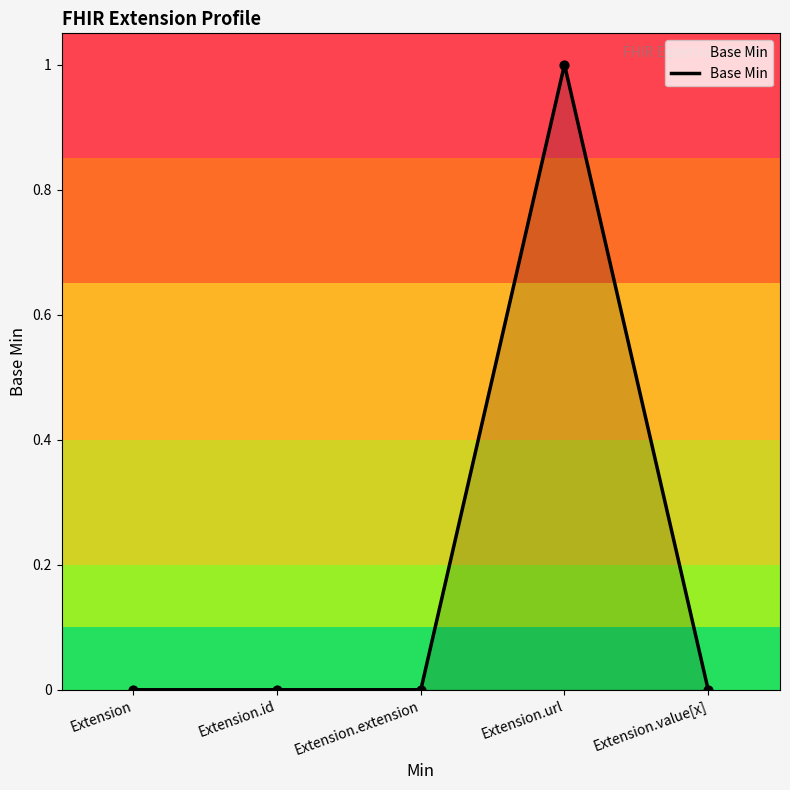

What is the change in value from Extension.extension to Extension.url?

+1